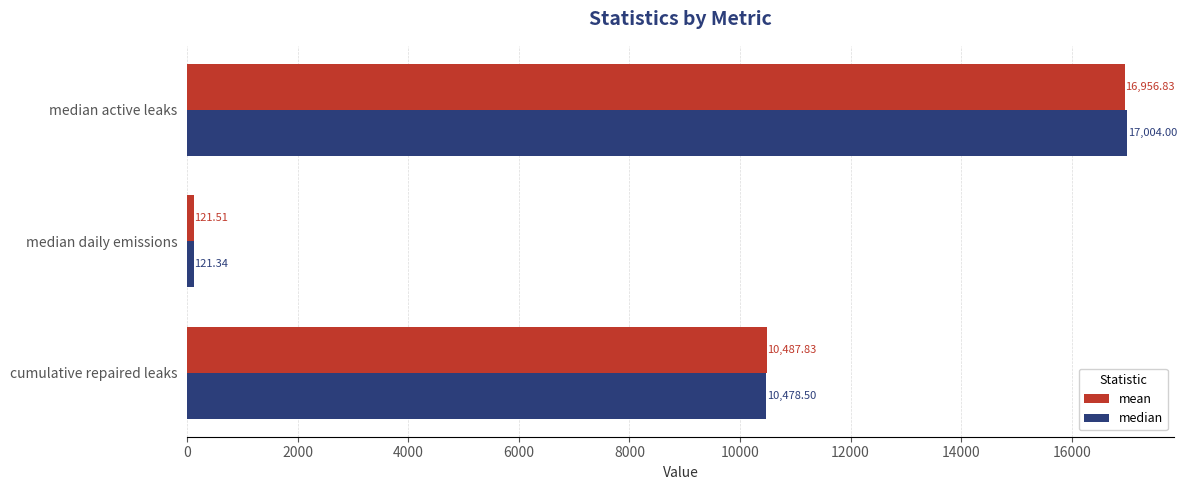

What is the maximum value shown in the chart?

17004.0